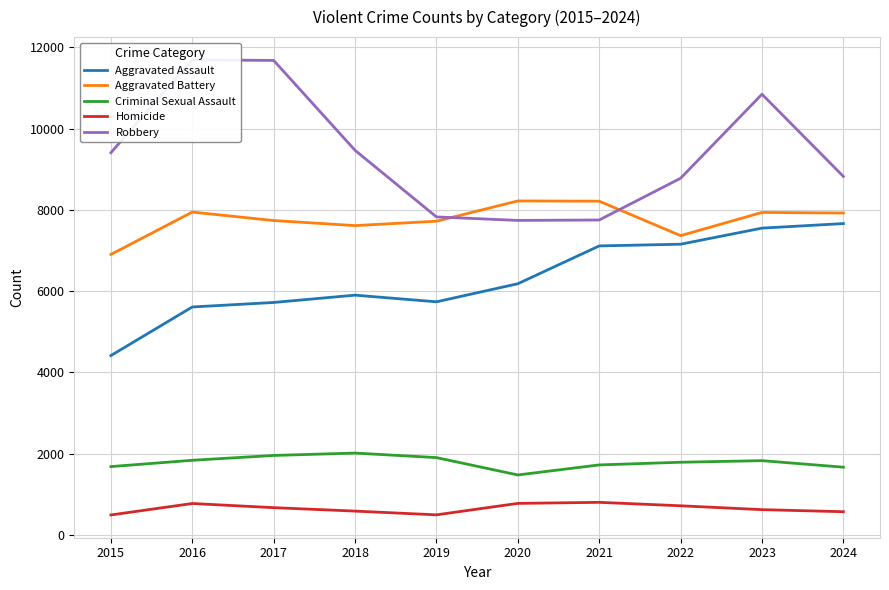

Which category has the highest value in the Criminal Sexual Assault series?

2018